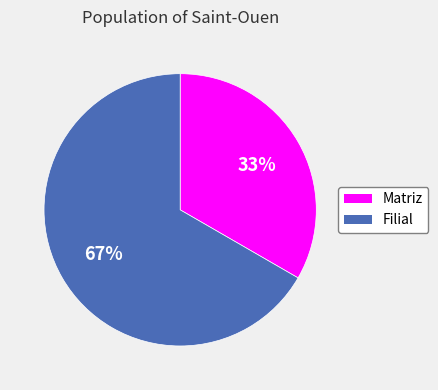

Rank the categories by value from highest to lowest.

Filial, Matriz